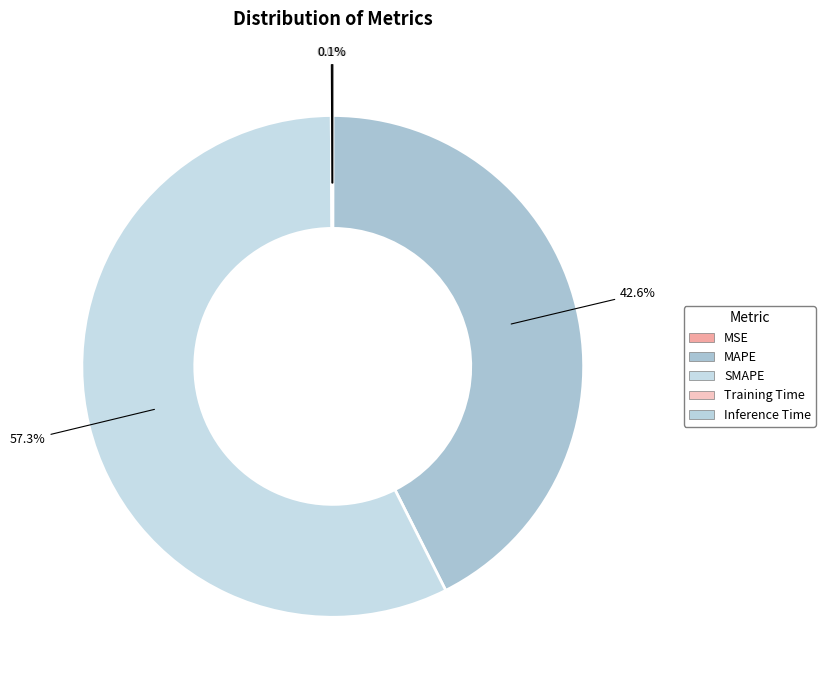

How many slices are in this pie chart?

5